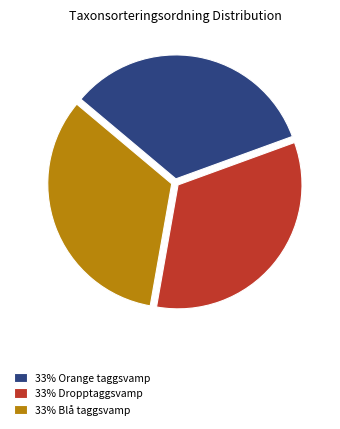

Is it true that 33% Dropptaggsvamp is 33% of the pie?

True